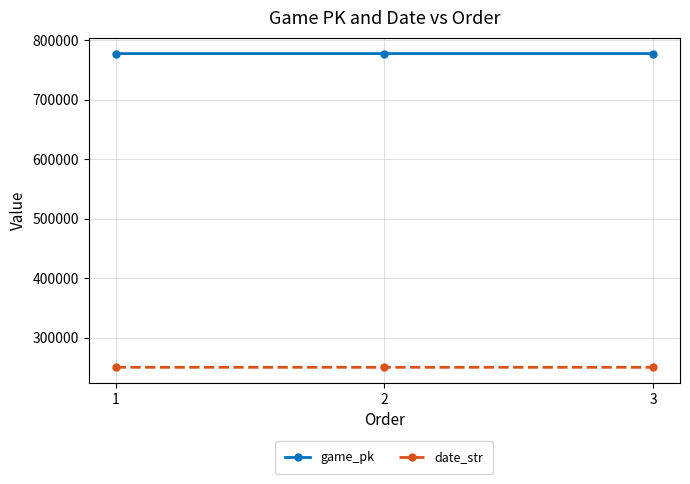

What is the value of the date_str point at the 3rd from the left?

250516